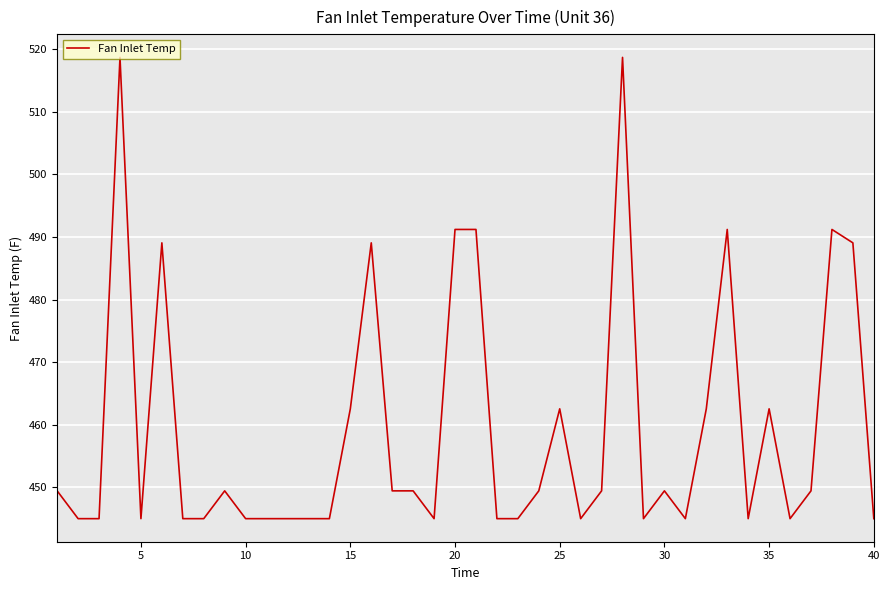

True or false: the data has more than 1 interior local peaks.

True